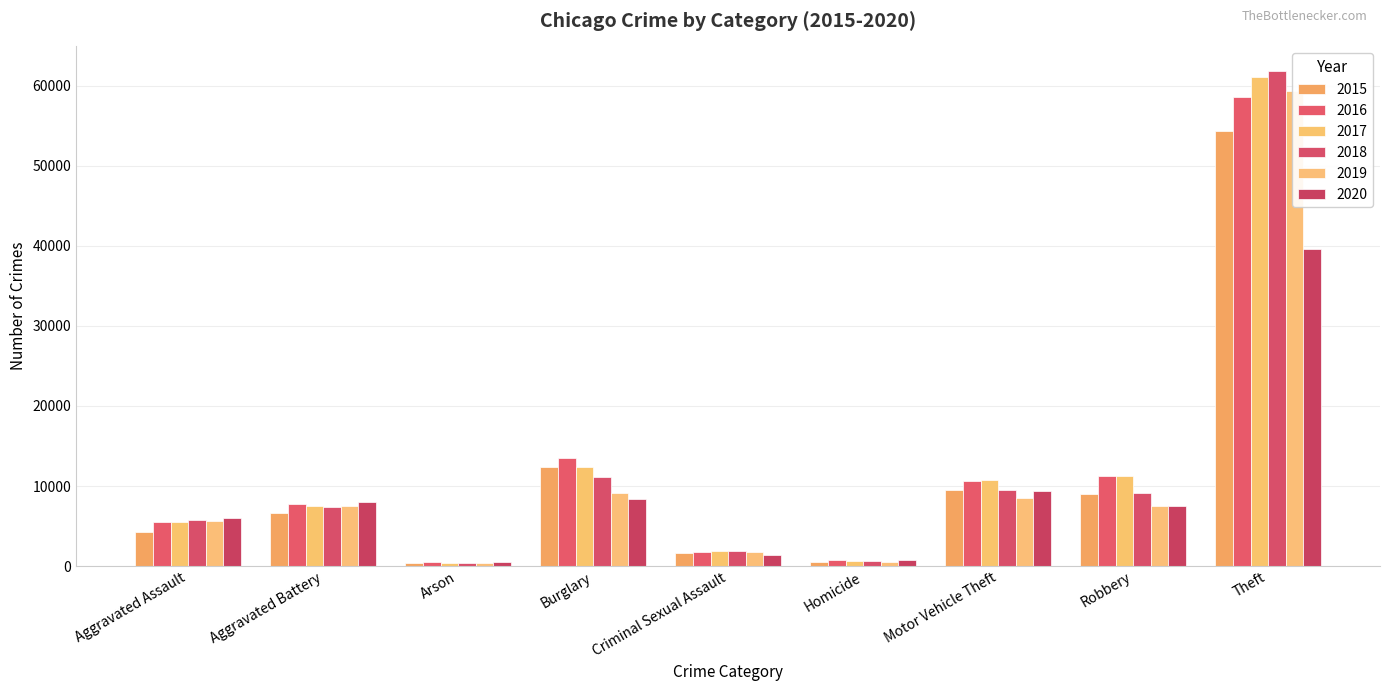

Which category has the highest value in the 2020 series?

Theft